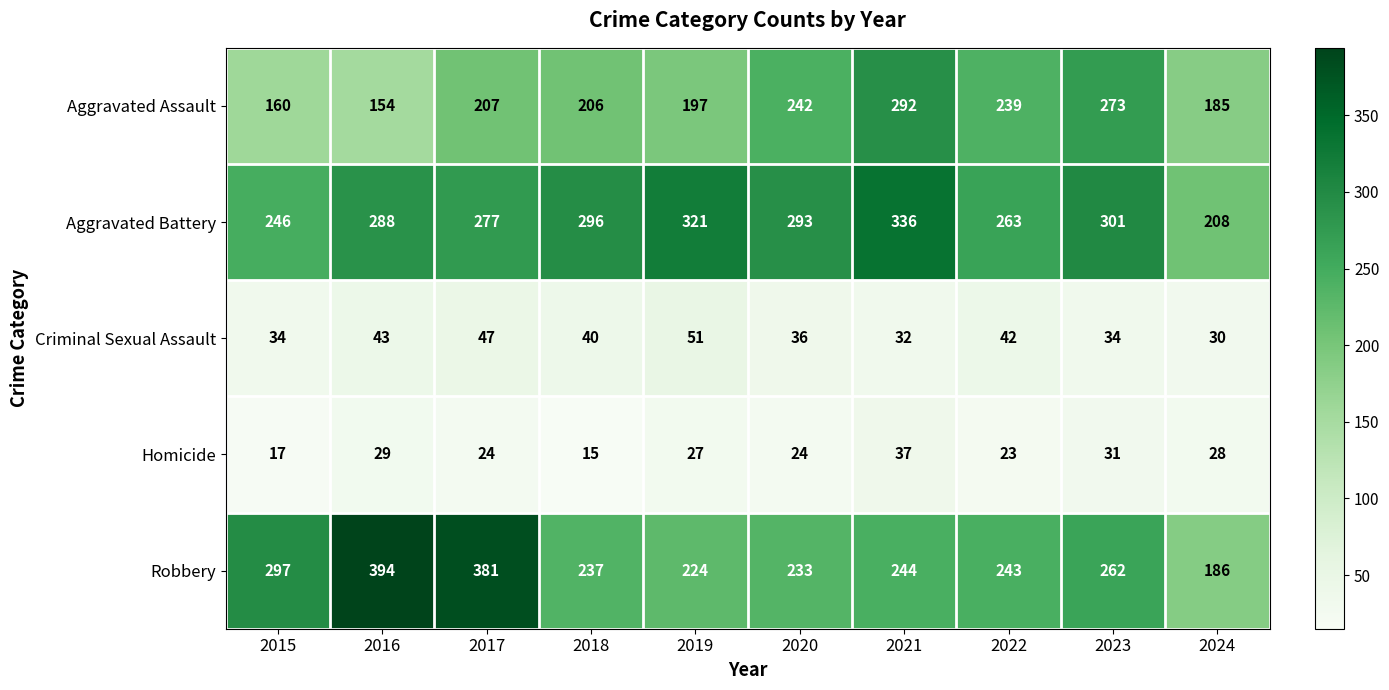

Rank the series by their maximum value, from lowest to highest.

Homicide, Criminal Sexual Assault, Aggravated Assault, Aggravated Battery, Robbery